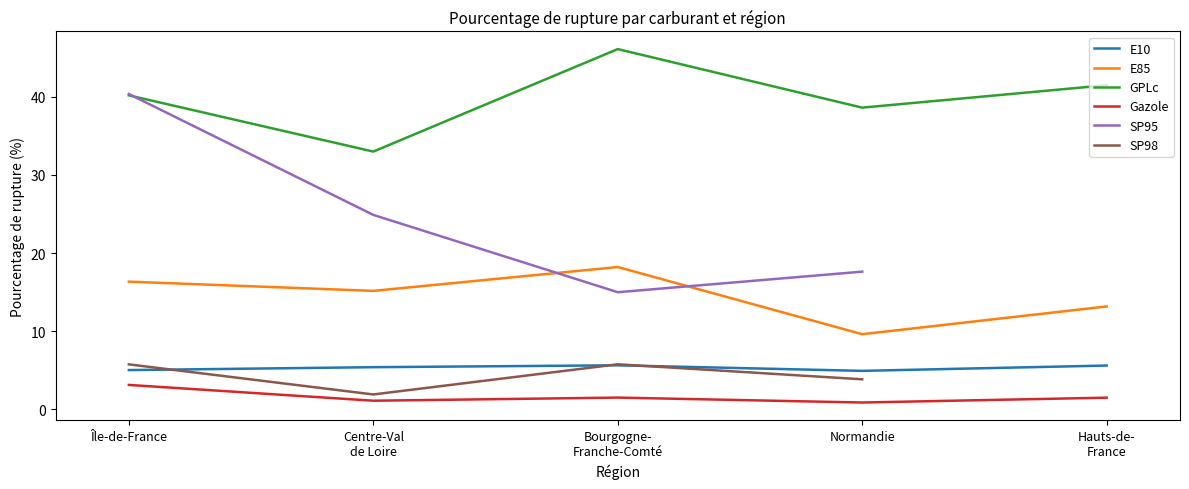

True or false: Gazole has more than 0 interior local peaks.

True